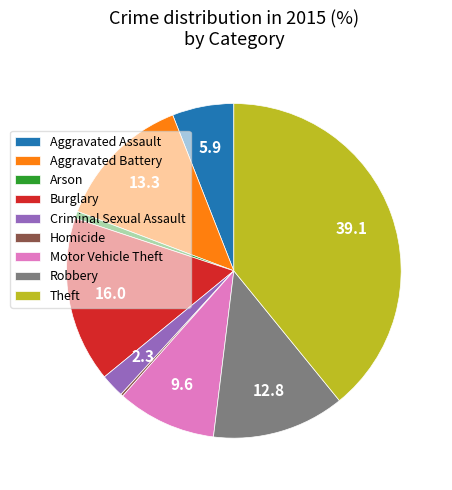

Which has a higher value, Arson or Criminal Sexual Assault?

Criminal Sexual Assault